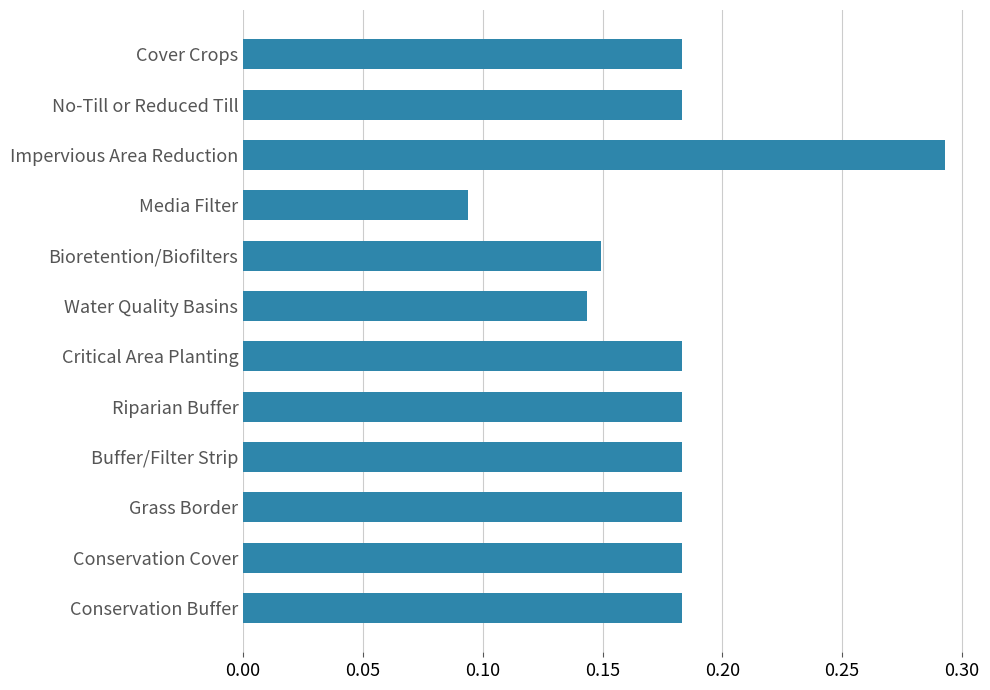

Count the number of categories in the chart.

12